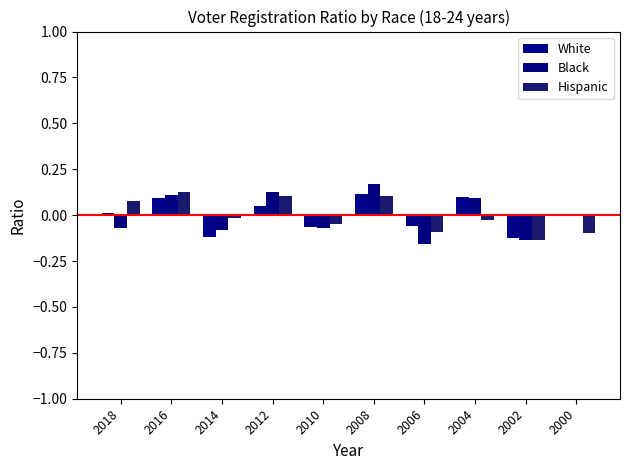

How many data points does each series have?

10